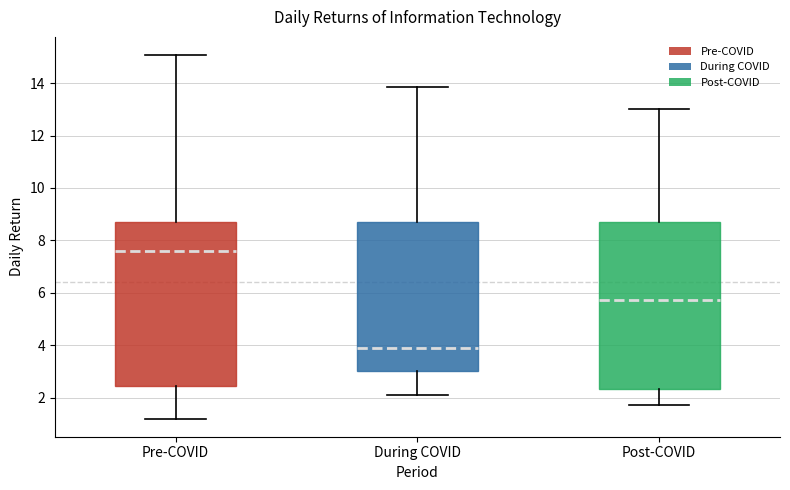

Where does the upper whisker of the box for During COVID end on the y-axis? The values are not printed on the chart, so give them approximately, as read against the axis.

13.8